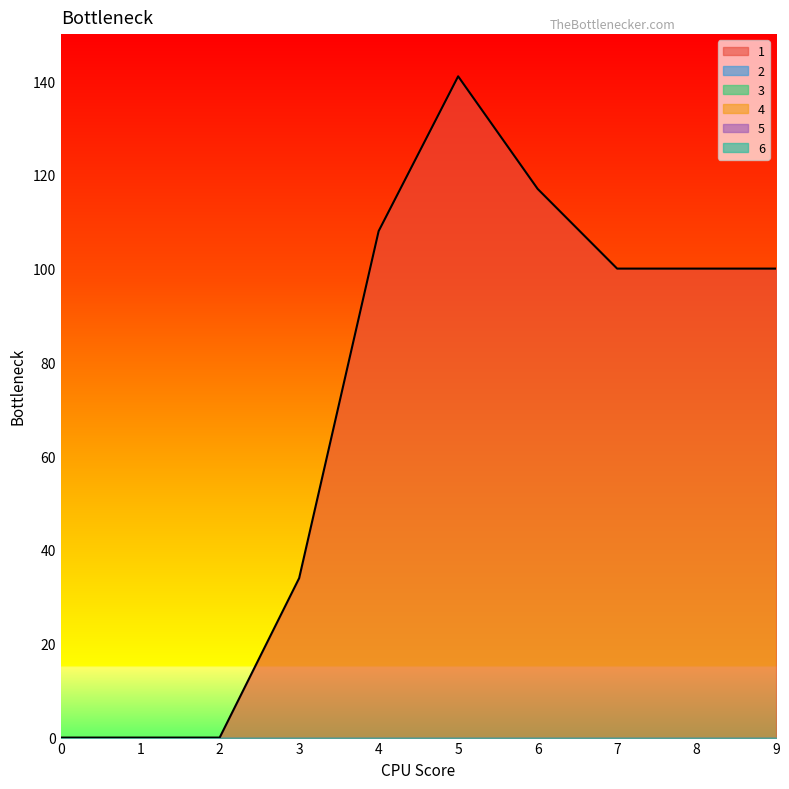

Reading left to right, transcribe all the data shown in this chart.

1: 0=0	1=0	2=0	3=34	4=108	5=141	6=117	7=100	8=100	9=100
2: 0=0	1=0	2=0	3=0	4=0	5=0	6=0	7=0	8=0	9=0
3: 0=0	1=0	2=0	3=0	4=0	5=0	6=0	7=0	8=0	9=0
4: 0=0	1=0	2=0	3=0	4=0	5=0	6=0	7=0	8=0	9=0
5: 0=0	1=0	2=0	3=0	4=0	5=0	6=0	7=0	8=0	9=0
6: 0=0	1=0	2=0	3=0	4=0	5=0	6=0	7=0	8=0	9=0